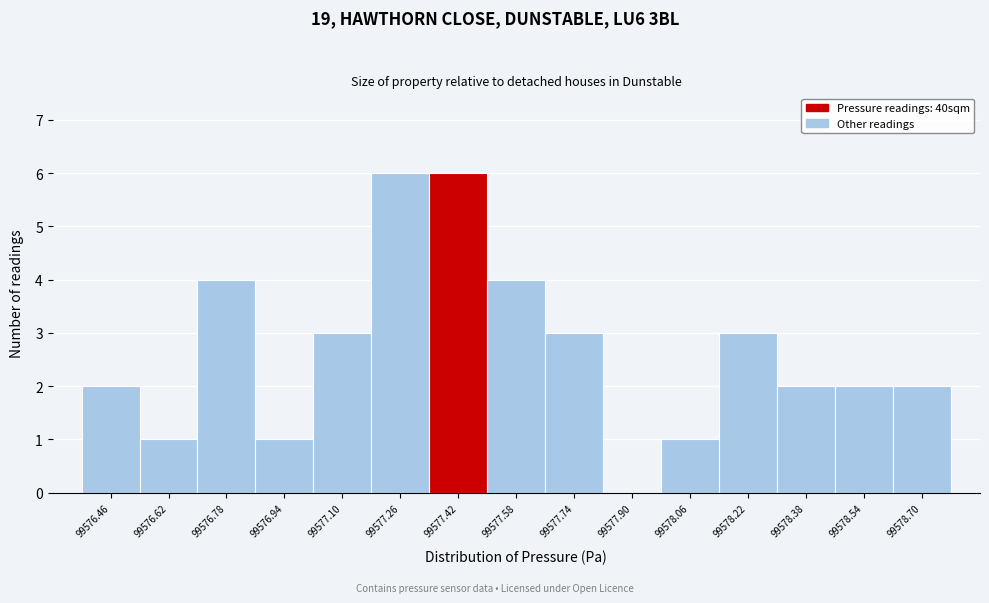

Reading left to right, what are all the values shown in this chart?

99576.46=2	99576.62=1	99576.78=4	99576.94=1	99577.10=3	99577.26=6	99577.42=6	99577.58=4	99577.74=3	99577.90=0	99578.06=1	99578.22=3	99578.38=2	99578.54=2	99578.70=2